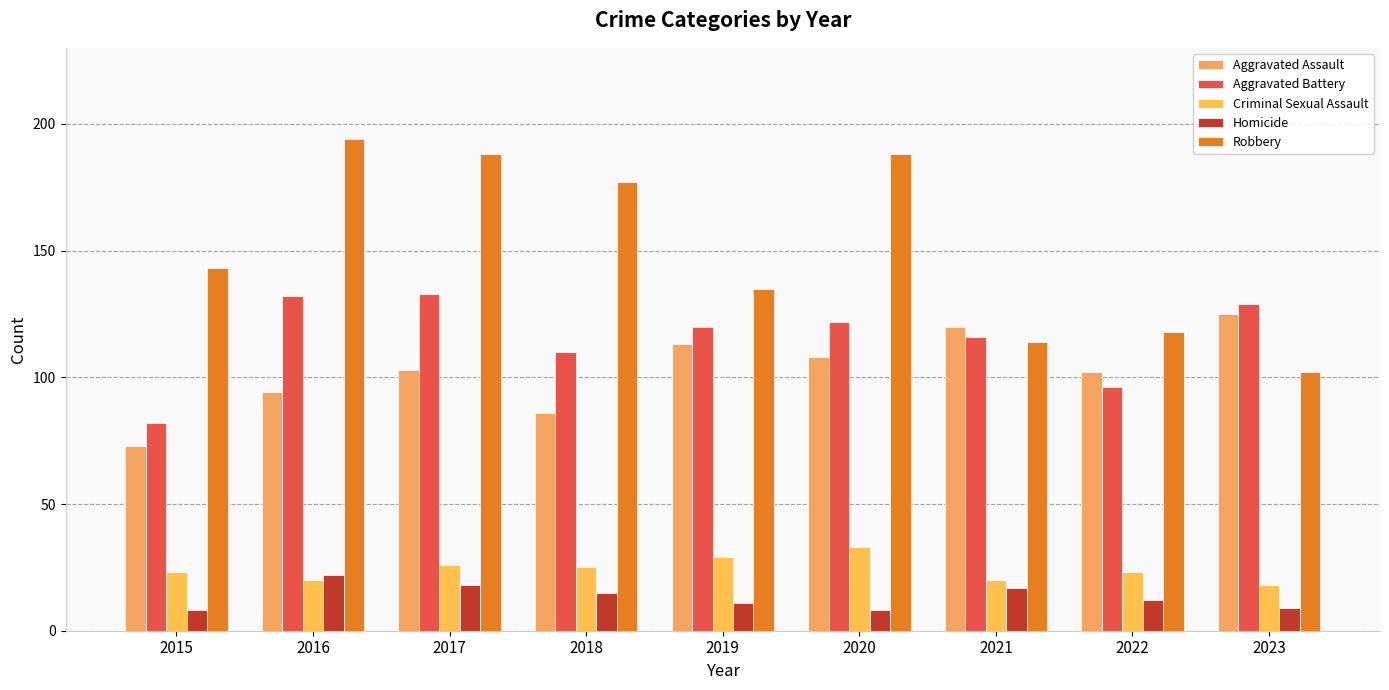

Where is Homicide nearest to the value 15?

2018